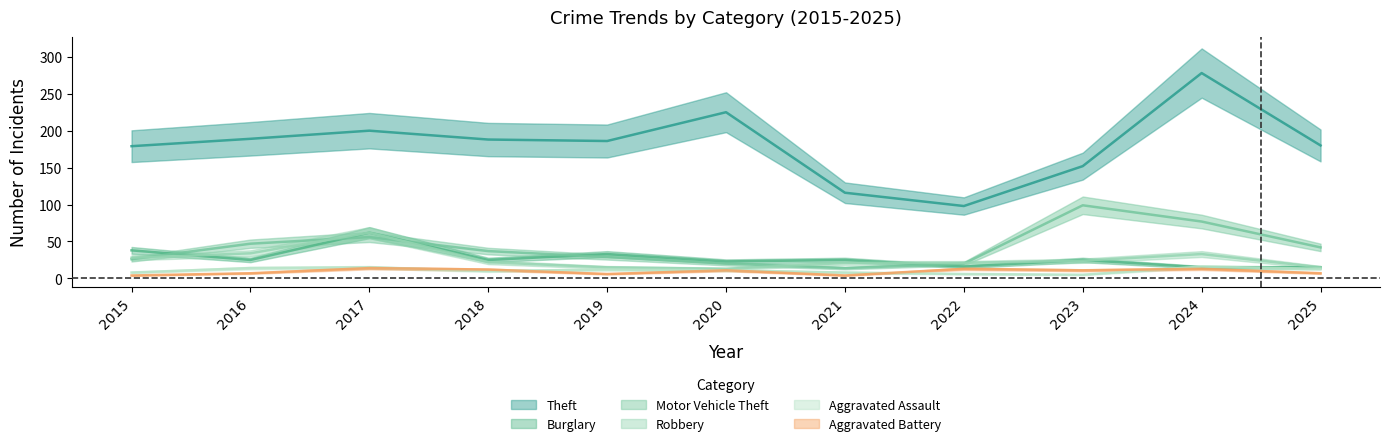

What is the total value across all series at 2021?

188